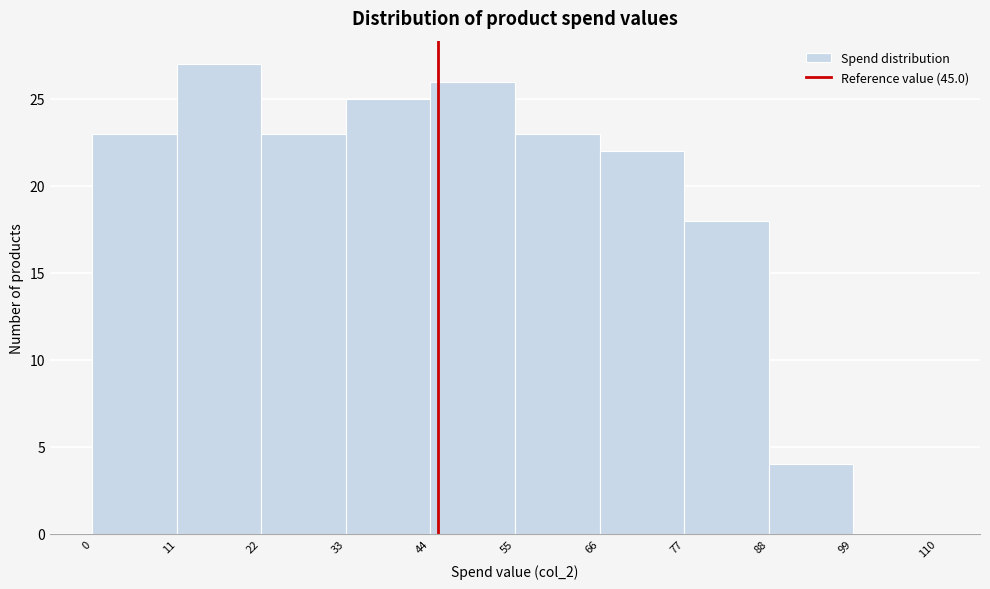

Reading left to right, transcribe this chart: for each bar, give the range it covers on the x-axis and its height. The values are not printed on the chart, so give them approximately, as read against the axis.

0 to 11: 23
11 to 22: 27
22 to 33: 23
33 to 44: 25
44 to 55: 26
55 to 66: 23
66 to 77: 22
77 to 88: 18
88 to 99: 4
99 to 110: 0